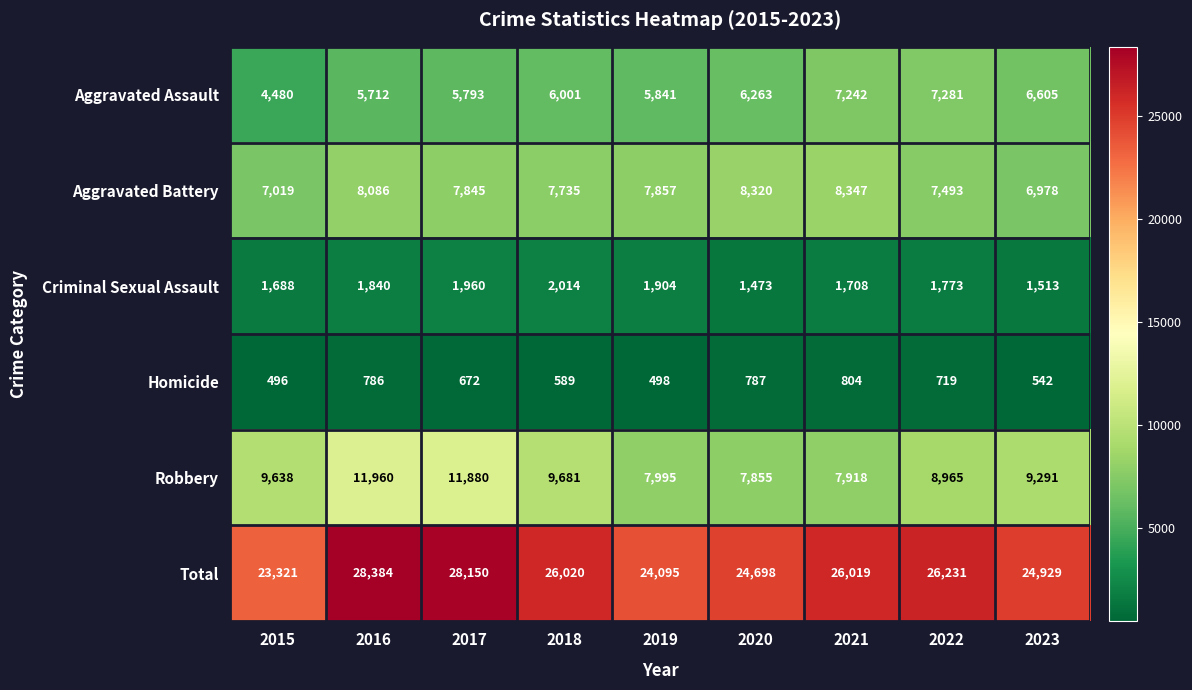

The value of Robbery at 2021 is 14023. True or false?

False